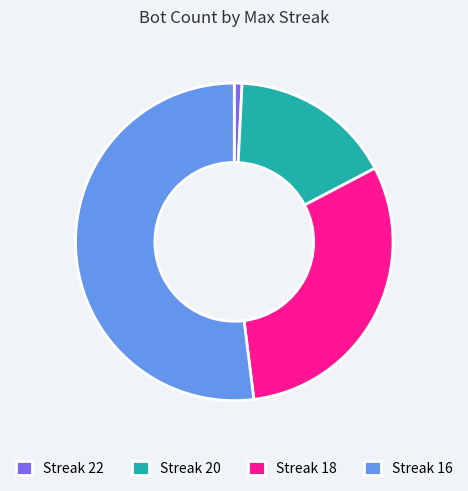

Rank the categories by value from highest to lowest.

Streak 16, Streak 18, Streak 20, Streak 22